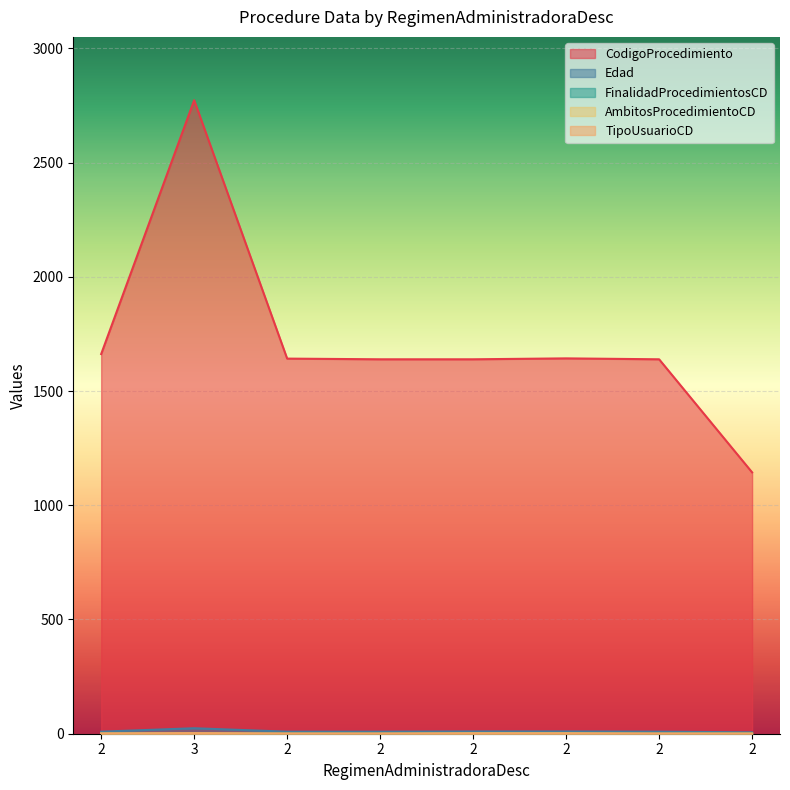

At which category is the sum across all series the highest?

3